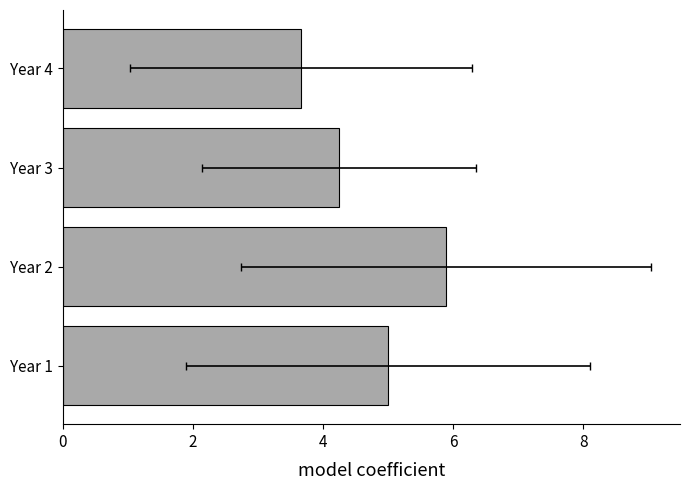

The value at Year 4 is 1.6. True or false?

False